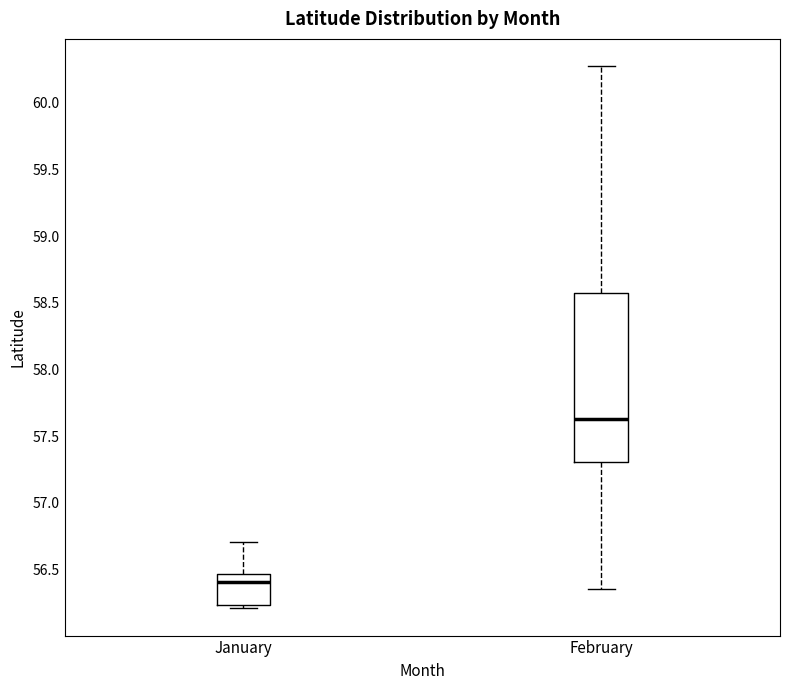

Where does the lower whisker of the box for February end on the y-axis? The values are not printed on the chart, so give them approximately, as read against the axis.

56.35